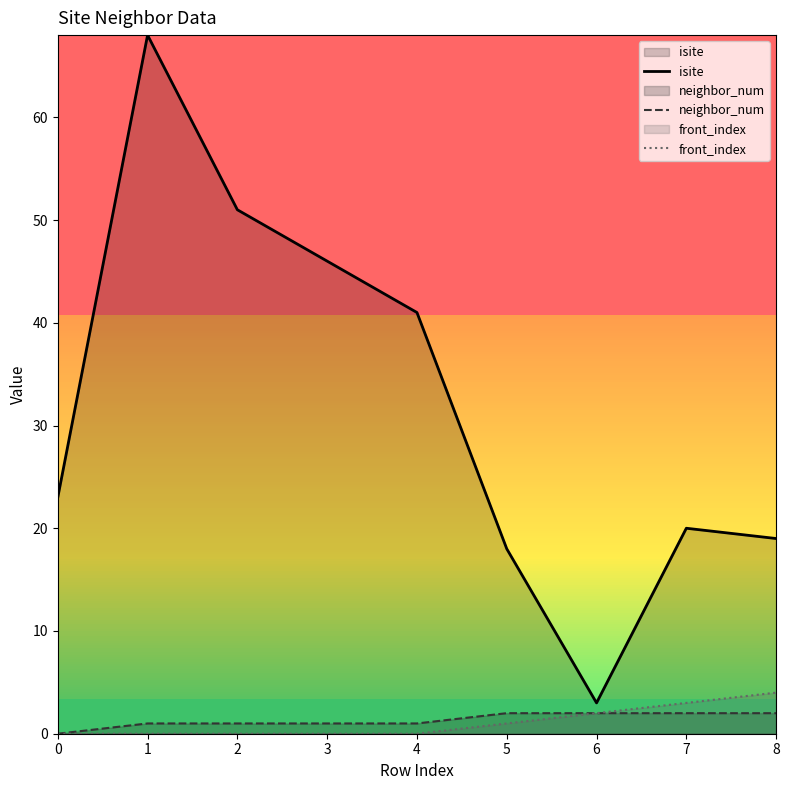

What is the total value across all series at 0?

23